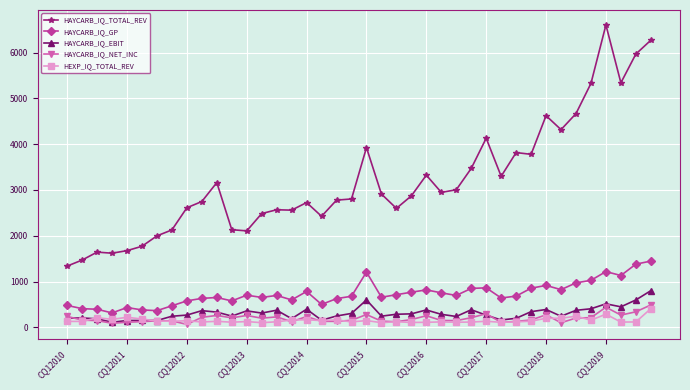

True or false: HAYCARB_IQ_NET_INC and HAYCARB_IQ_TOTAL_REV intersect in this chart.

False